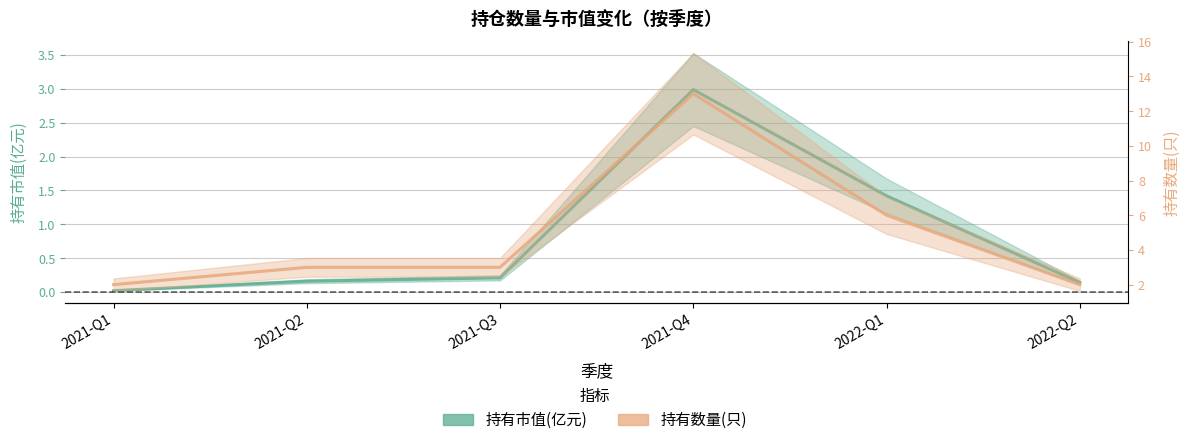

Is this an area chart (filled region under the line)?

No